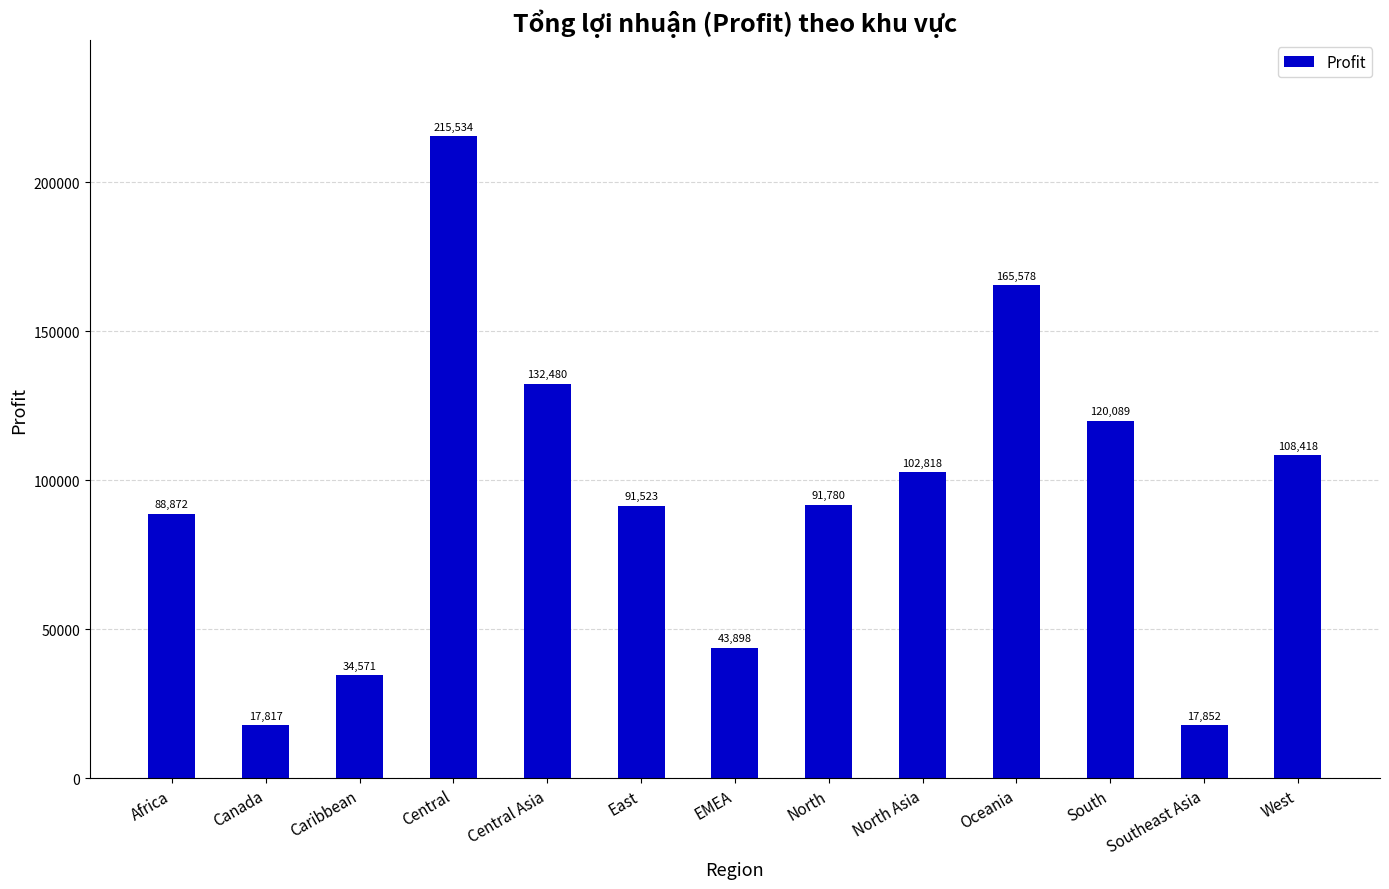

Are the bars grouped side by side (vs. stacked)?

No